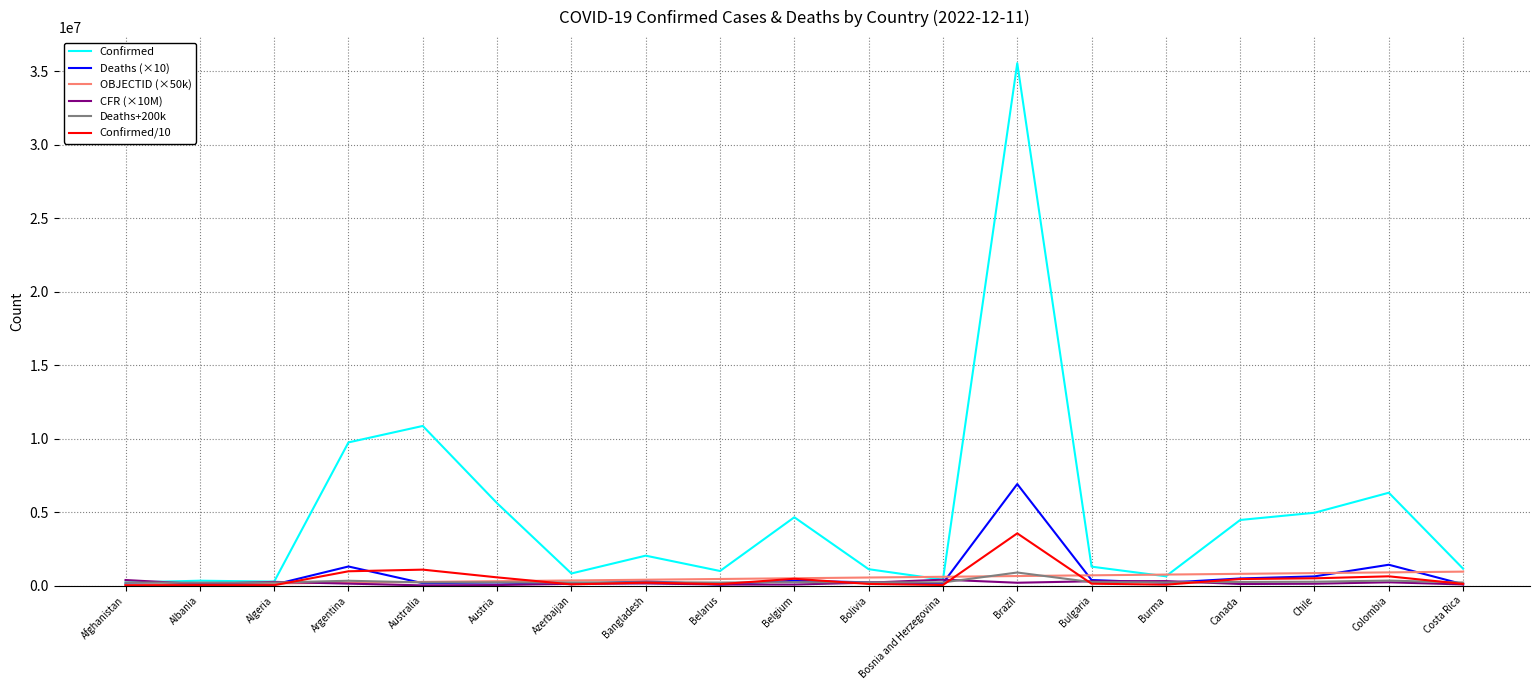

Where is Deaths (×10) nearest to the value 3471355?

Colombia